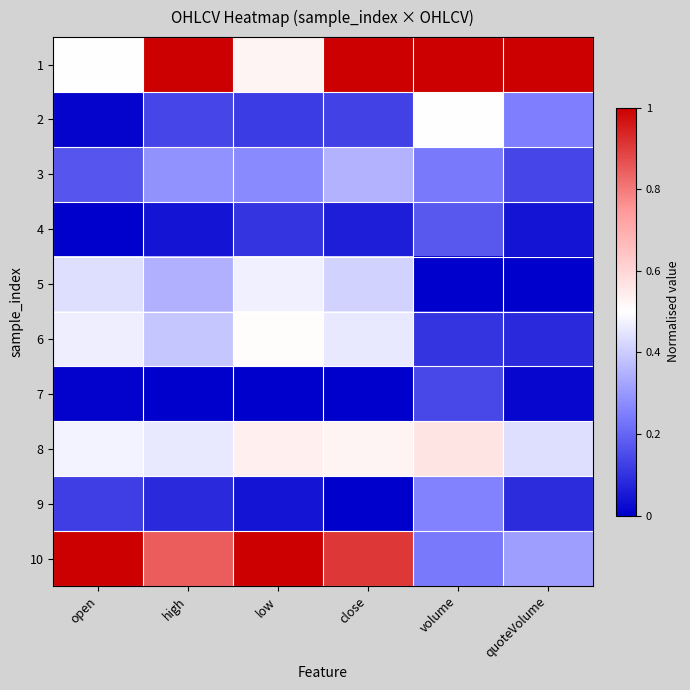

Between high and open, which is larger?

high